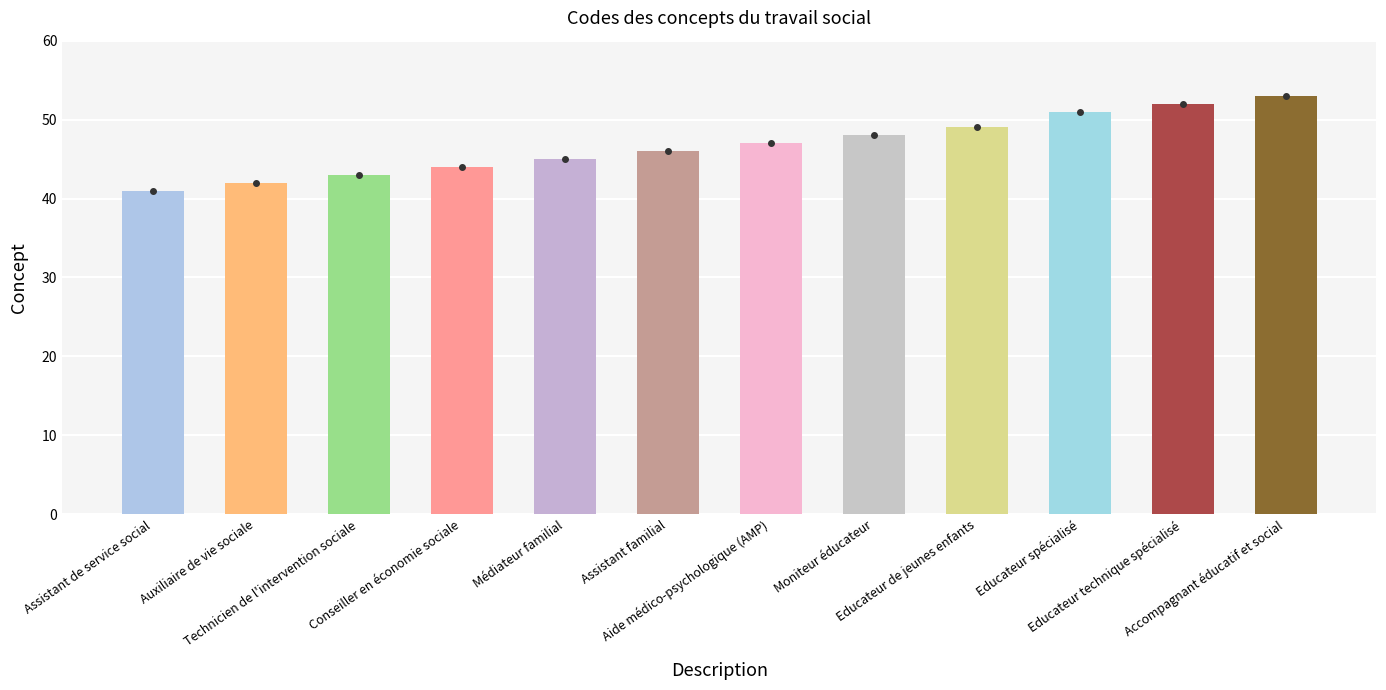

What is the label of the 12th bar from the right?

Assistant de service social